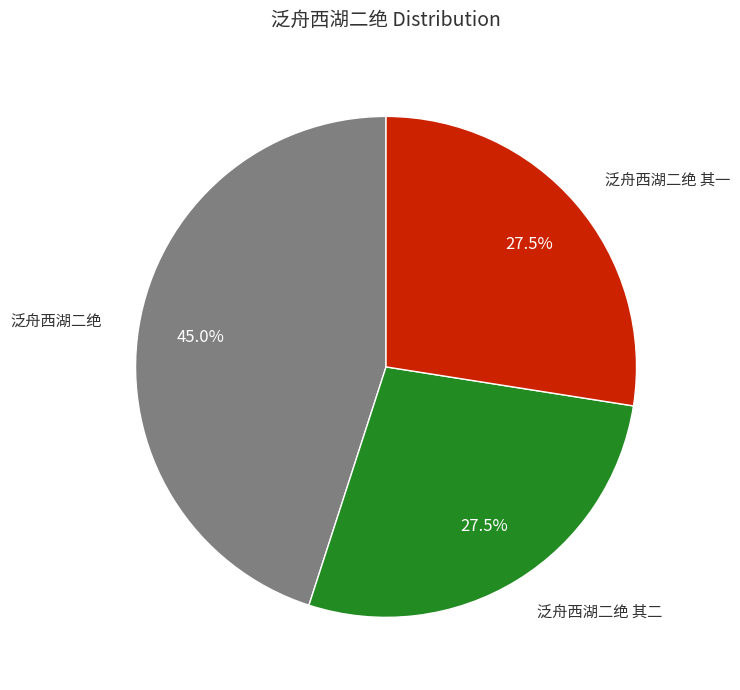

Does any single category account for the majority?

No